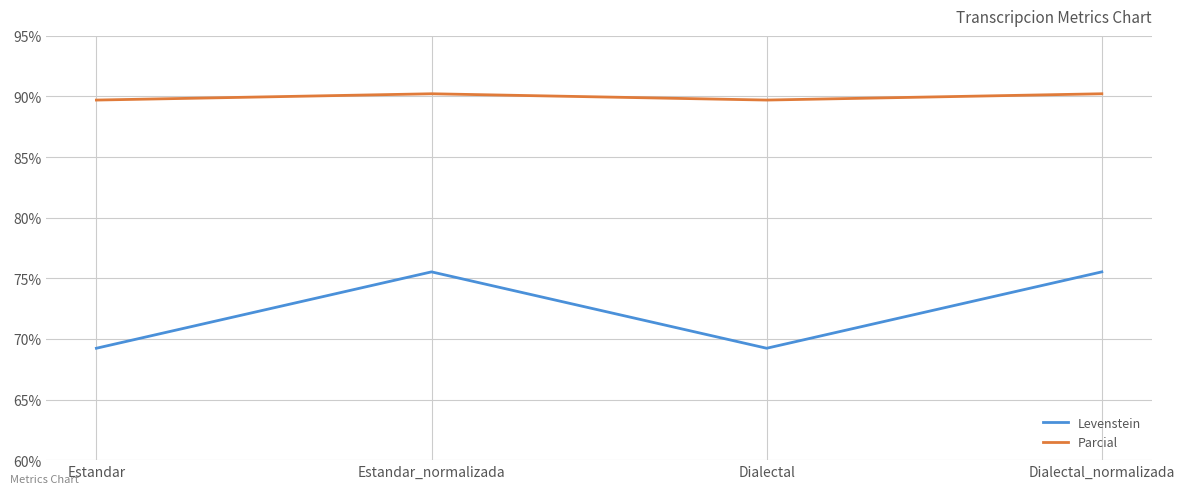

Which series has the largest range (max minus min)?

Levenstein